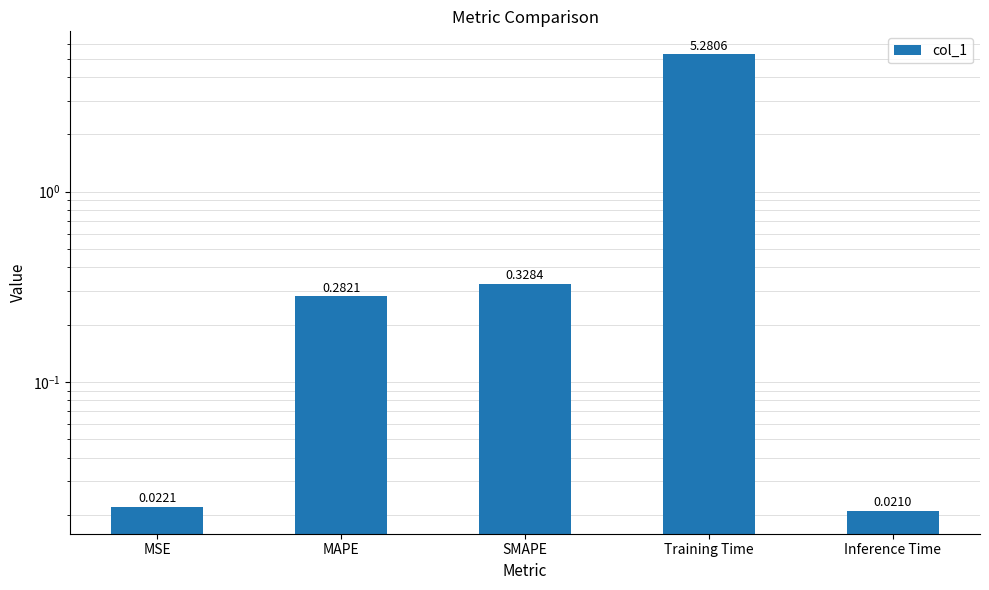

What is the label of the 2nd bar from the left?

MAPE